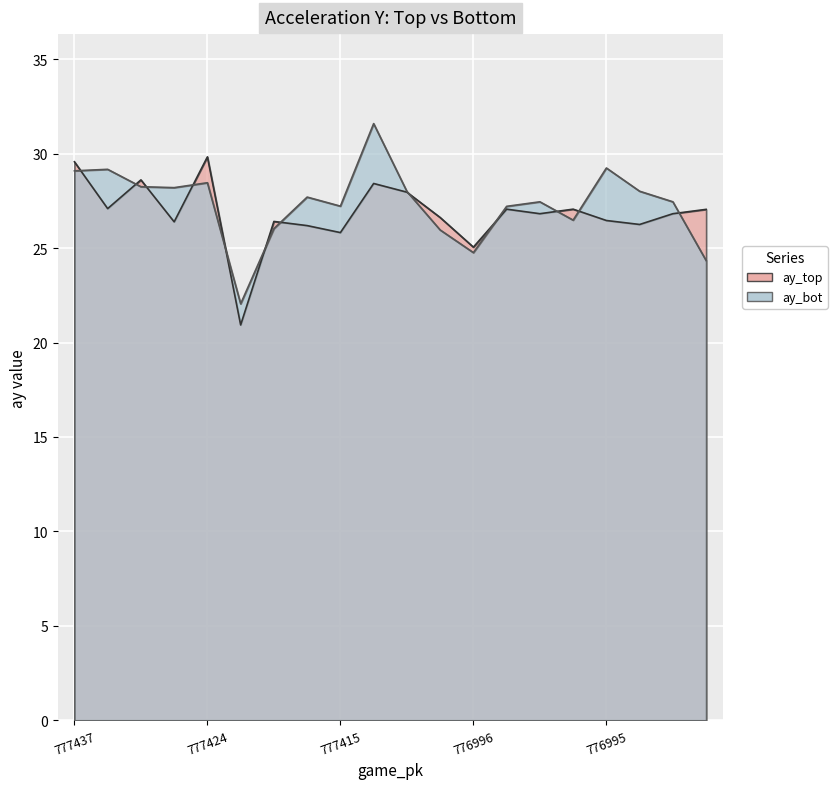

Rank the series by their average value, from highest to lowest.

ay_bot, ay_top